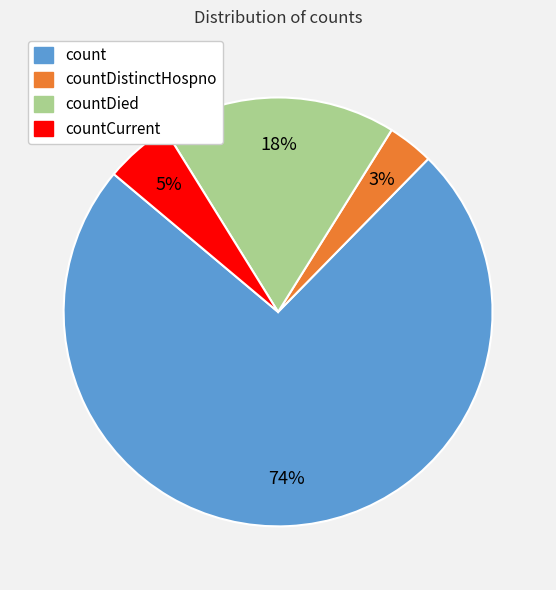

Does any single category account for the majority?

Yes